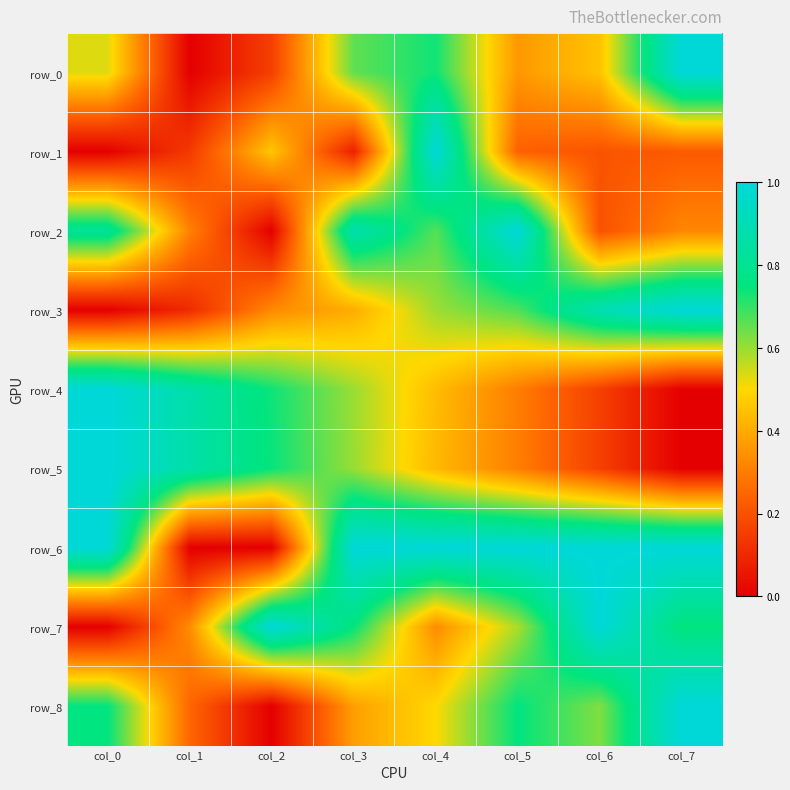

Reading right to left, what are all the values shown in this chart?

row_0: col_7=1.0	col_6=0.5	col_5=0.4	col_4=0.7	col_3=0.7	col_2=0.2	col_1=0.0	col_0=0.5
row_1: col_7=0.2	col_6=0.2	col_5=0.2	col_4=1.0	col_3=0.1	col_2=0.5	col_1=0.1	col_0=0.0
row_2: col_7=0.3	col_6=0.2	col_5=1.0	col_4=0.7	col_3=0.9	col_2=0.0	col_1=0.3	col_0=0.8
row_3: col_7=1.0	col_6=0.9	col_5=0.7	col_4=0.6	col_3=0.4	col_2=0.3	col_1=0.1	col_0=0.0
row_4: col_7=0.0	col_6=0.2	col_5=0.3	col_4=0.4	col_3=0.6	col_2=0.7	col_1=0.9	col_0=1.0
row_5: col_7=0.0	col_6=0.2	col_5=0.3	col_4=0.4	col_3=0.6	col_2=0.7	col_1=0.9	col_0=1.0
row_6: col_7=1.0	col_6=1.0	col_5=1.0	col_4=1.0	col_3=1.0	col_2=0.0	col_1=0.0	col_0=1.0
row_7: col_7=0.7	col_6=1.0	col_5=0.6	col_4=0.3	col_3=0.7	col_2=1.0	col_1=0.3	col_0=0.0
row_8: col_7=1.0	col_6=0.6	col_5=0.8	col_4=0.5	col_3=0.4	col_2=0.0	col_1=0.2	col_0=0.8